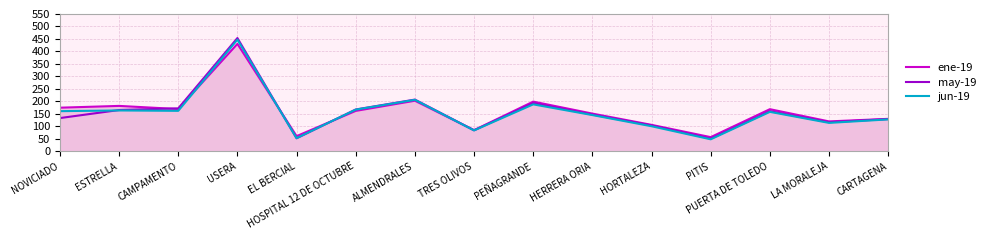

How many categories are shown in the chart?

15